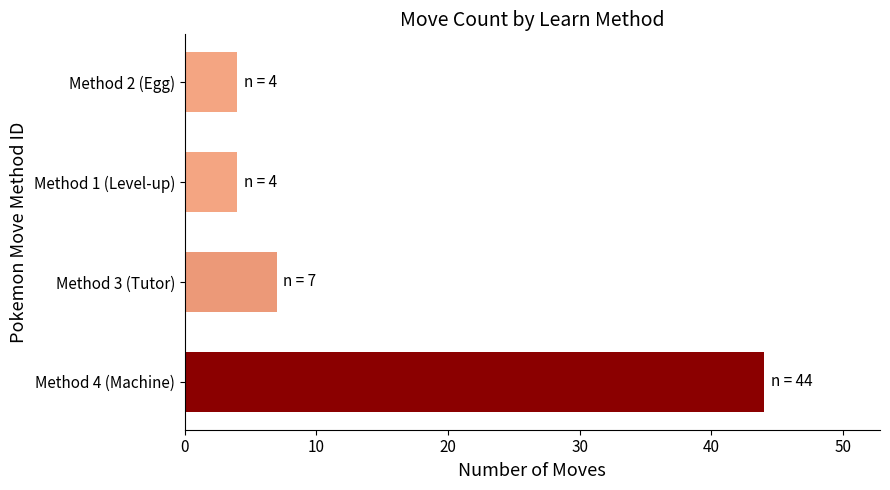

Reading top to bottom, transcribe all the data shown in this chart.

4	4	7	44